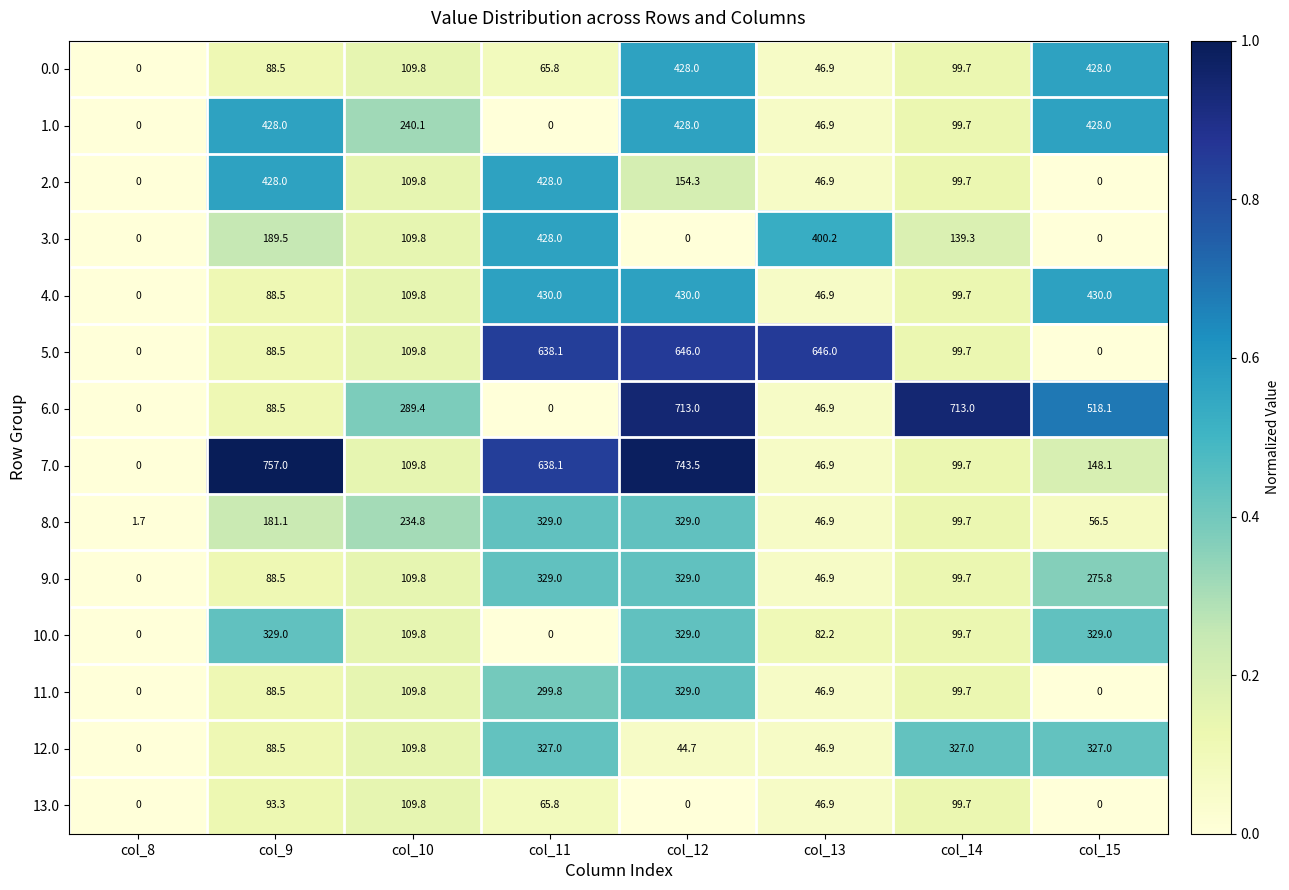

Which series has the widest spread of values?

7.0